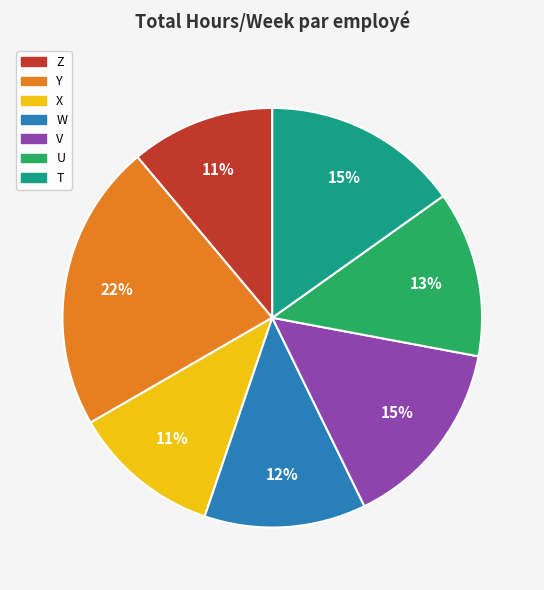

To the nearest percent, what is the difference between the T and X slice percentages?

4%